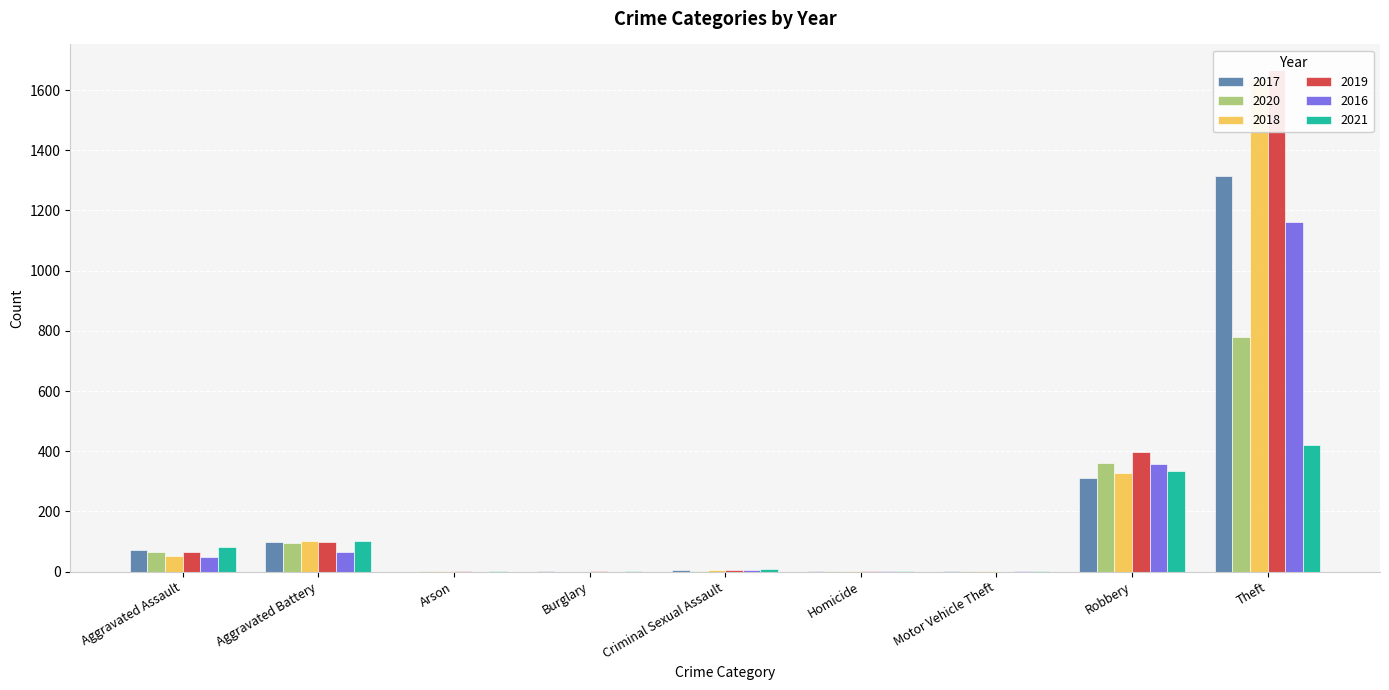

How many groups of bars are there?

9